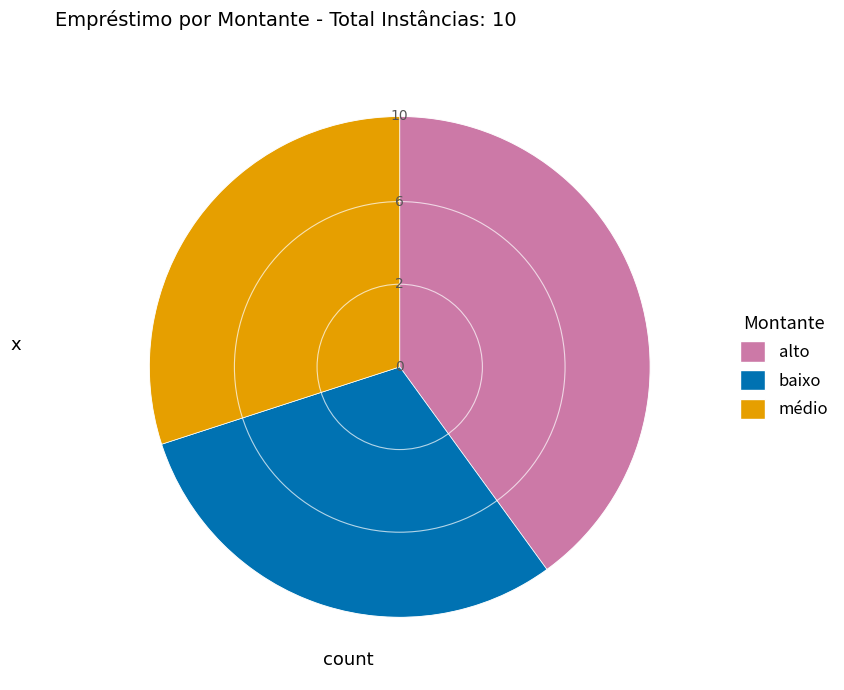

True or false: alto accounts for 27% of the total.

False